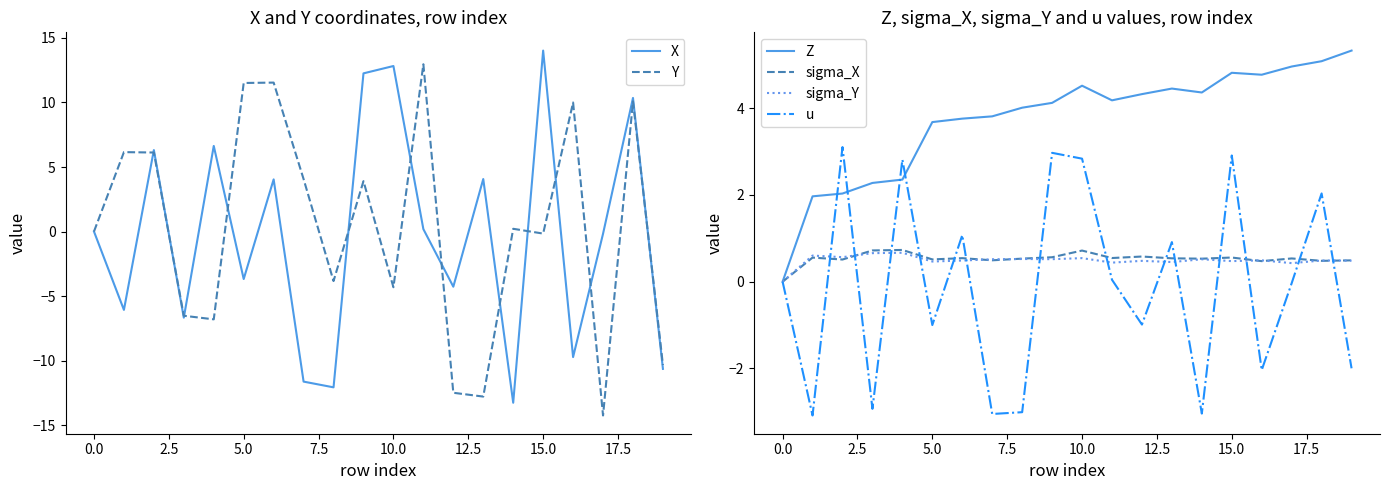

Which series has the largest total across all categories?

Z